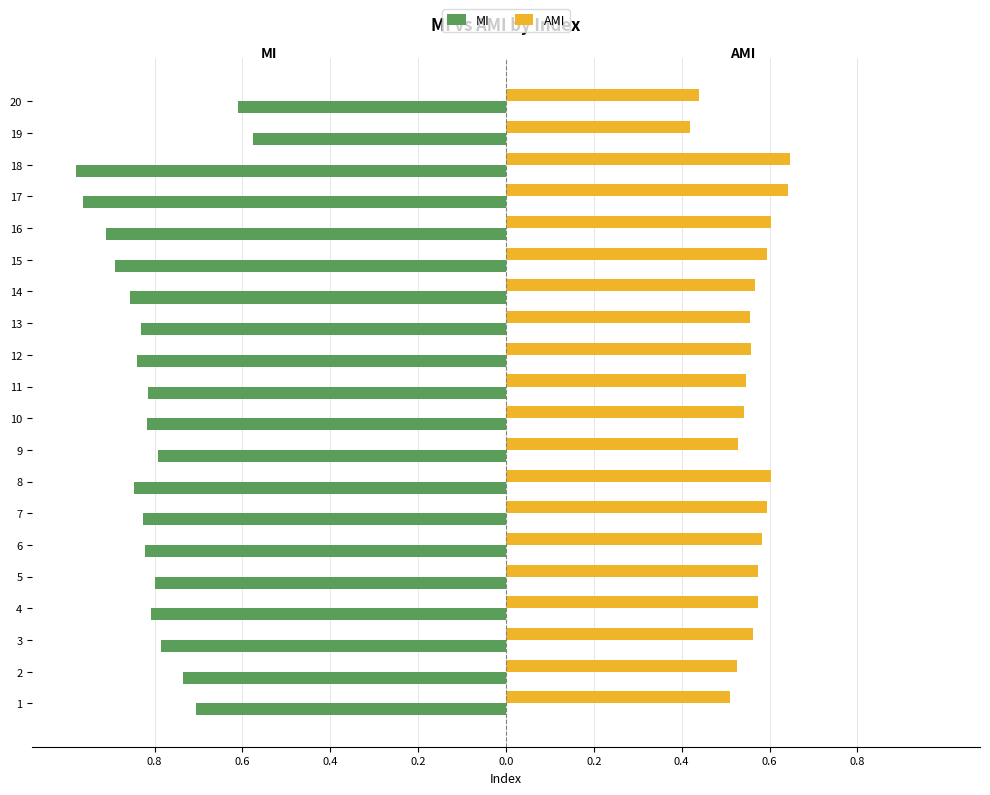

What are all the series names shown in the legend?

MI, AMI